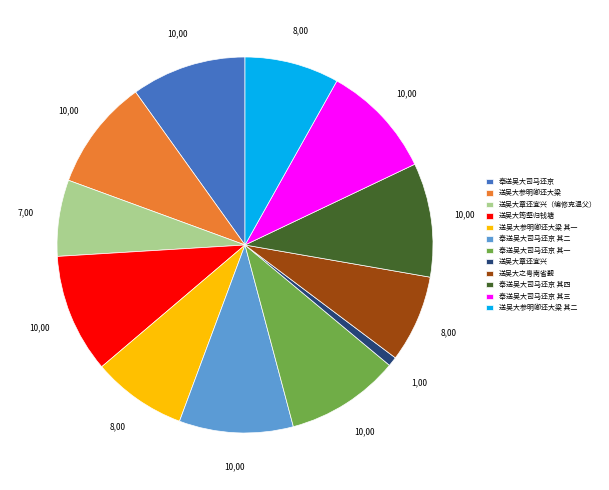

Which category has the smallest portion of the pie?

送吴大章还宜兴